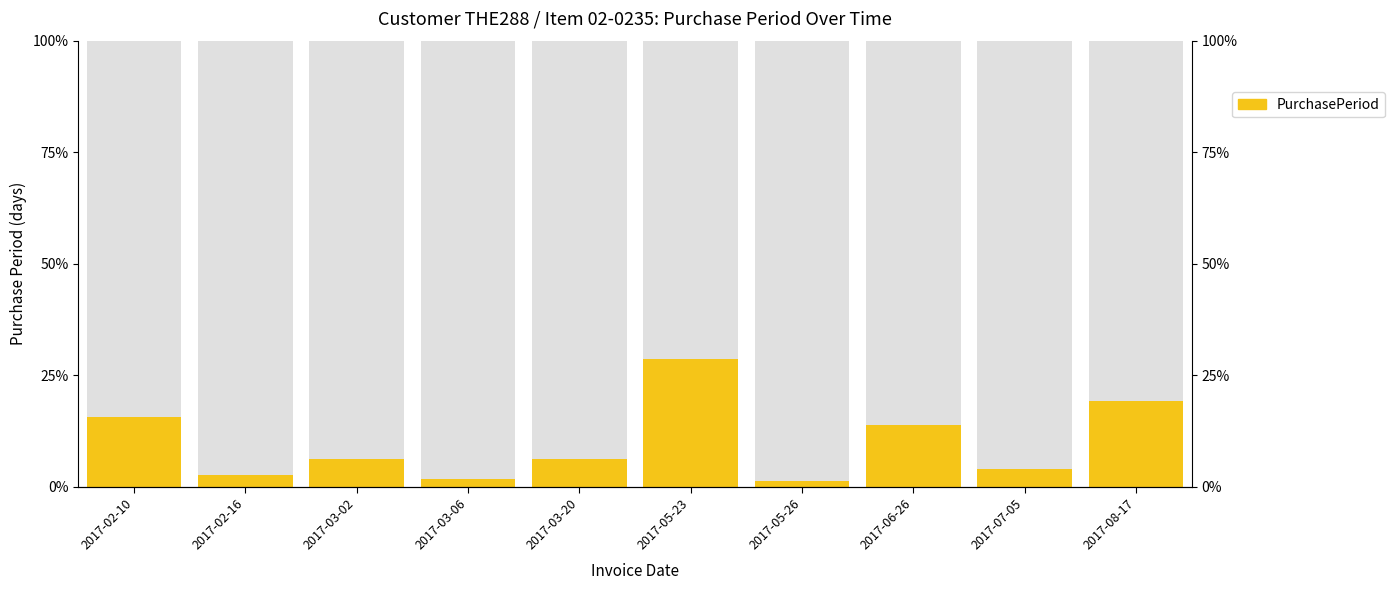

Where is the data nearest to the value 15?

2017-02-10